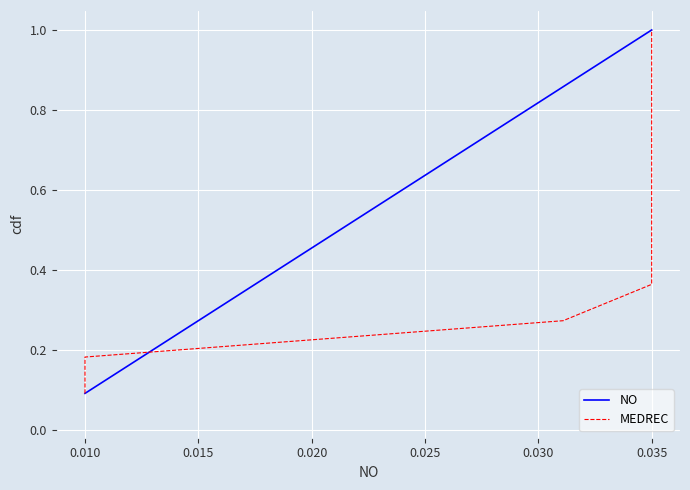

True or false: NO has a value of 1.0 at 0.035.

True